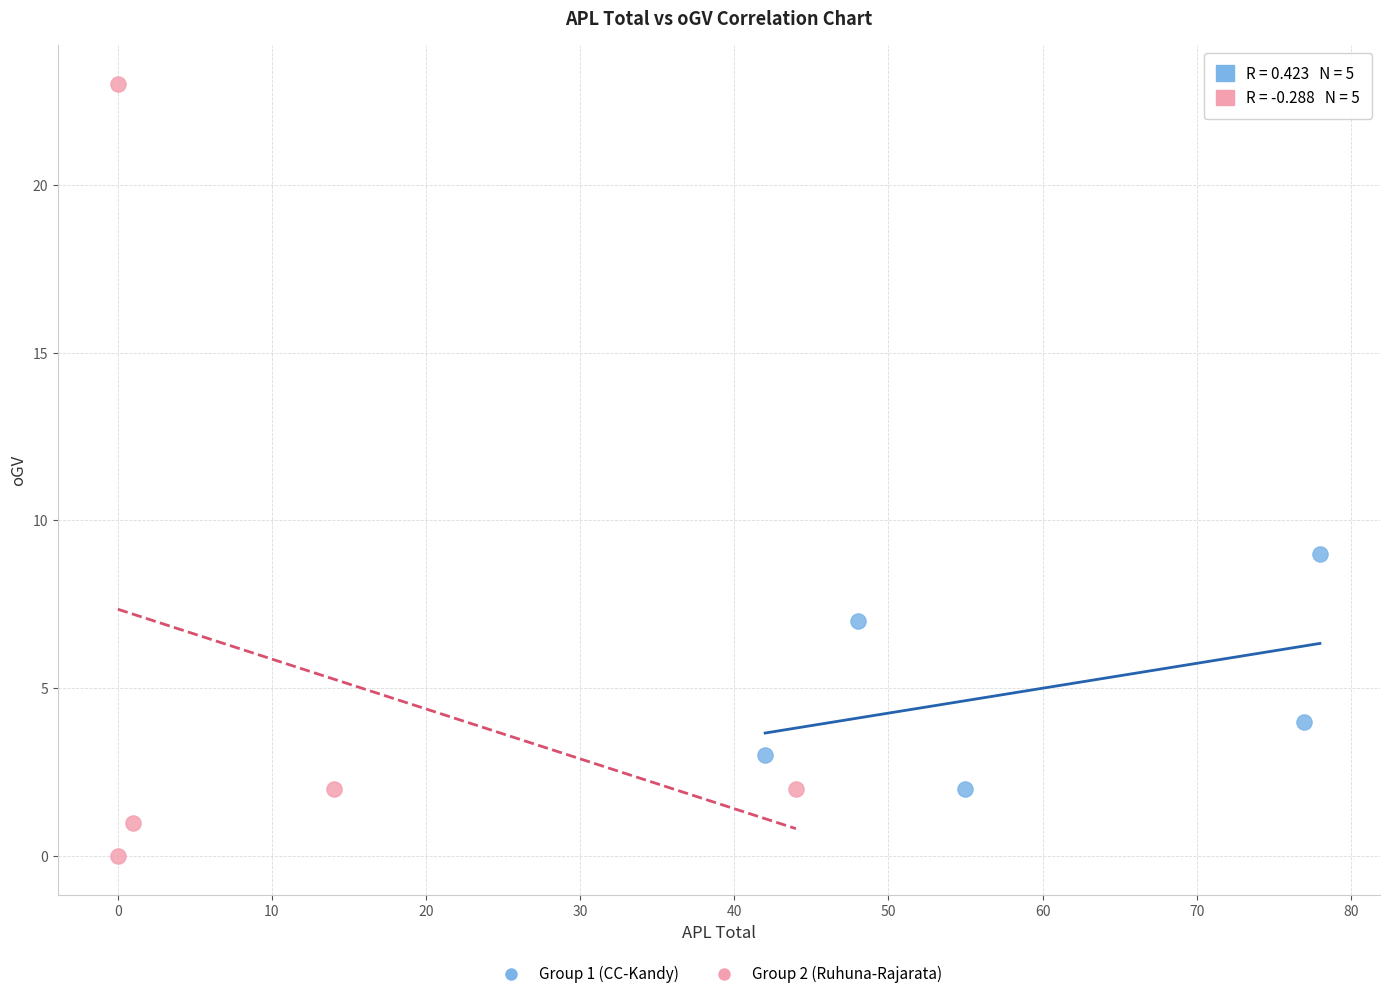

Which series contains the lowest Y value?

Group 2 (Ruhuna-Rajarata)